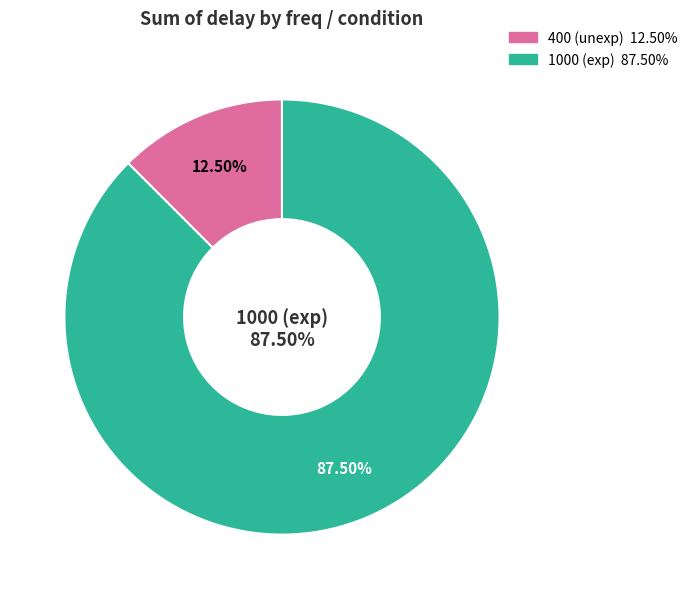

Between 1000 and 1000, which is larger?

1000